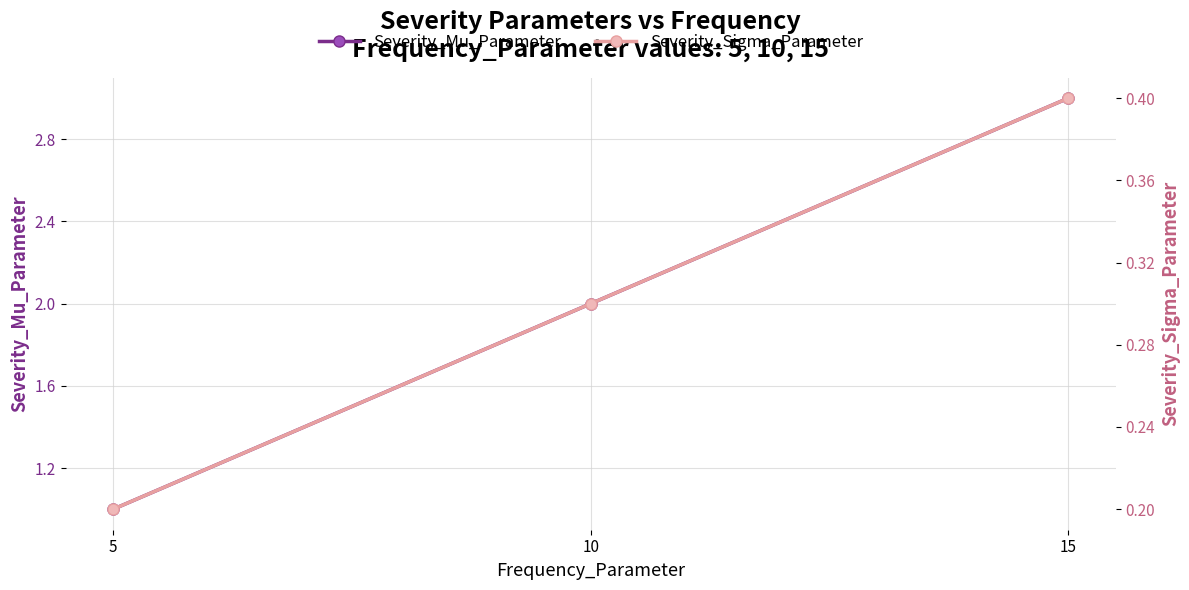

What are all the series names shown in the legend?

Severity_Mu_Parameter, Severity_Sigma_Parameter